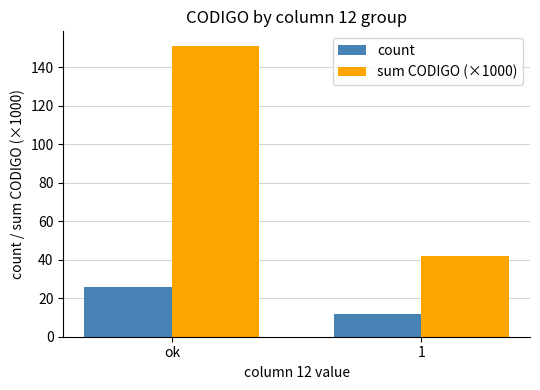

How many bars are there in each group?

2